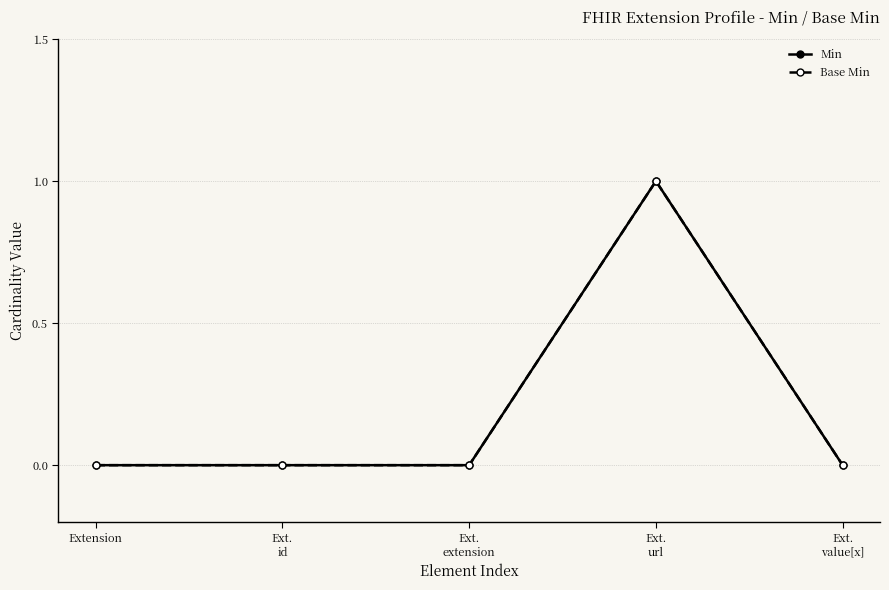

Which series has the largest total across all categories?

Min